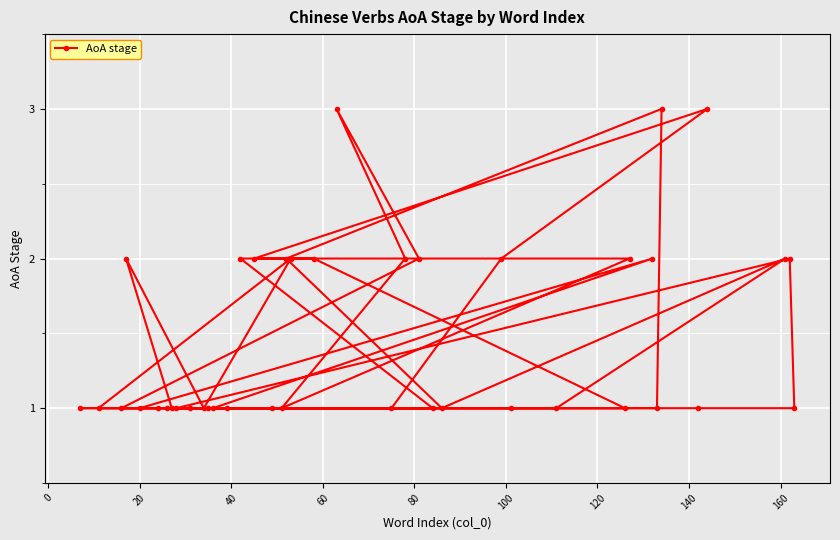

How many data points are above 1?

16